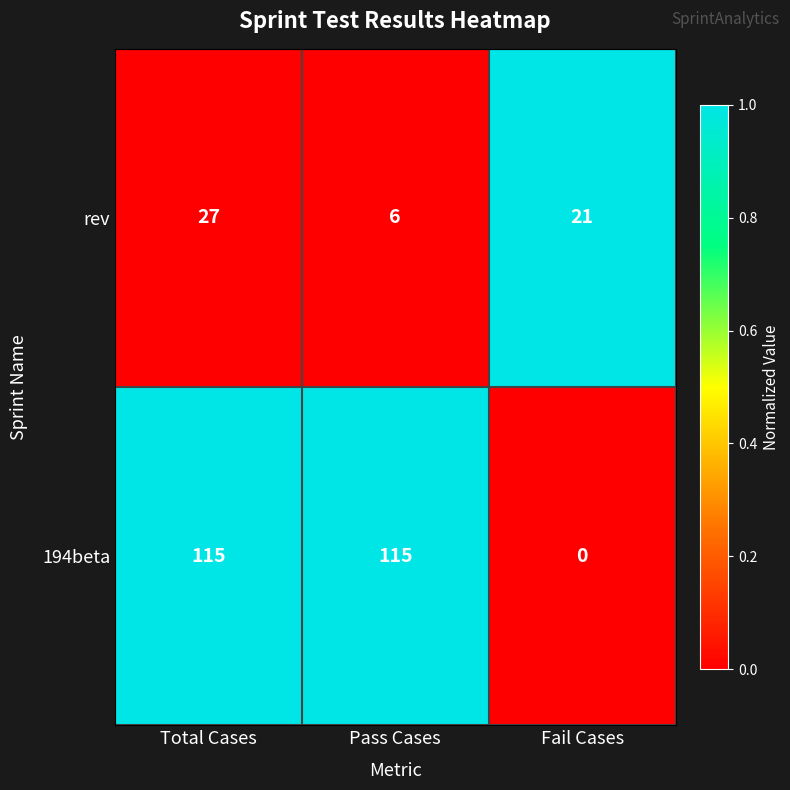

How many 194beta values are between 0 and 115?

3